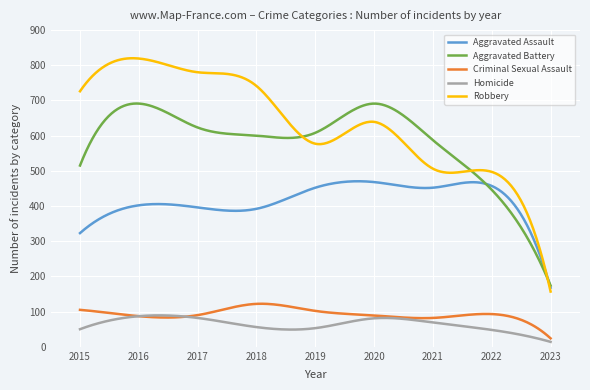

True or false: Robbery and Criminal Sexual Assault intersect in this chart.

False